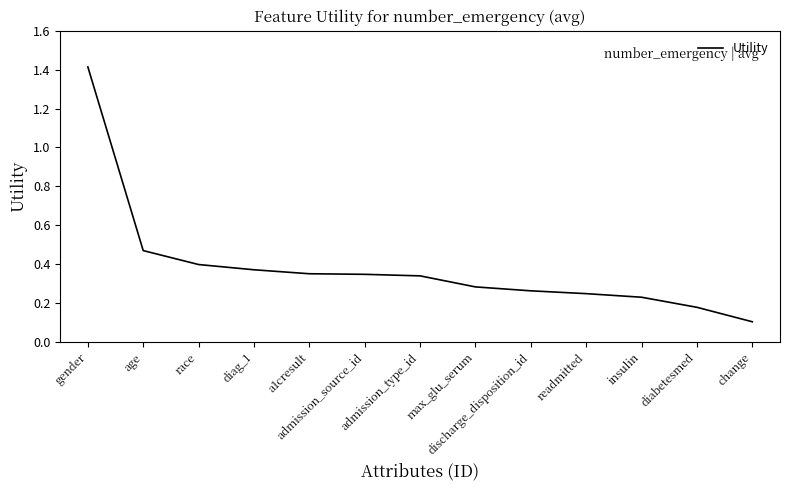

What is the minimum value shown in the chart?

0.1